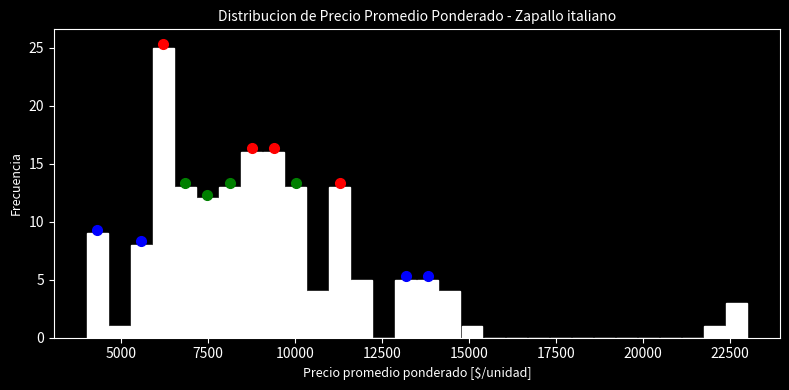

Read against the x-axis, roughly where is the centre of the tallest bar?

6000